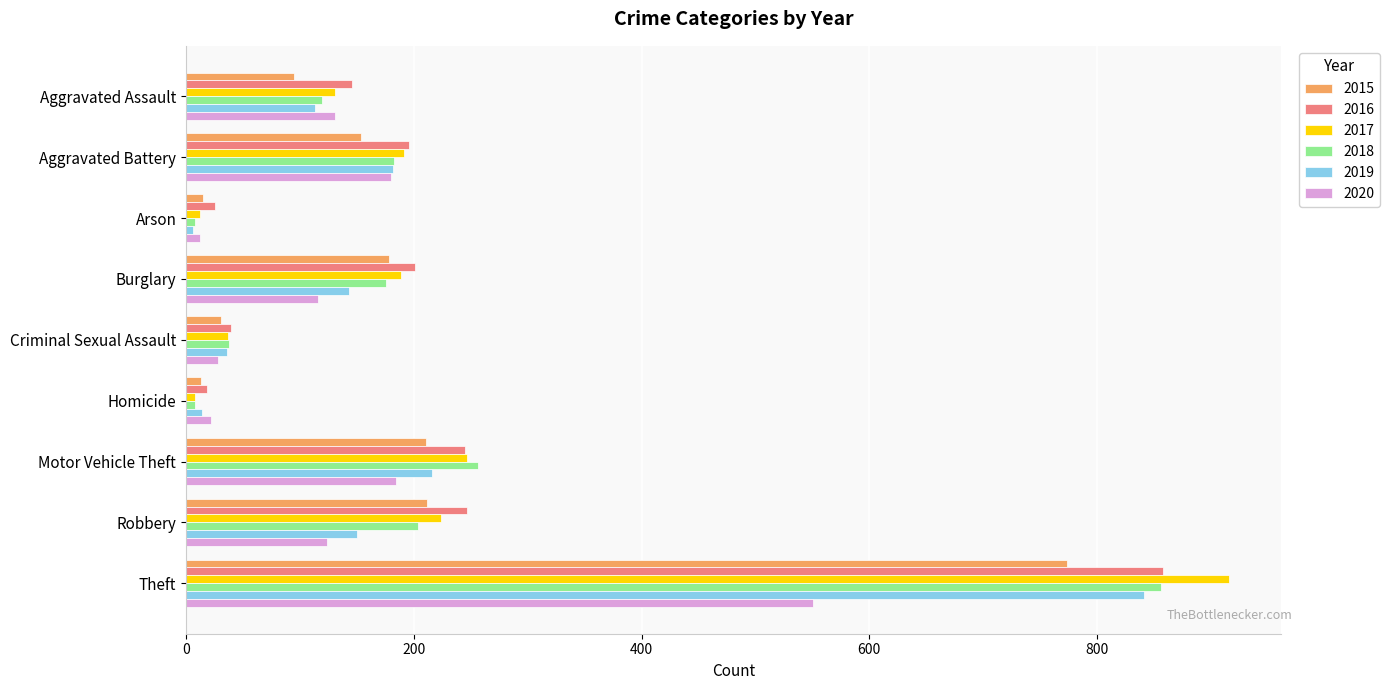

At which category is the sum across all series the highest?

Theft